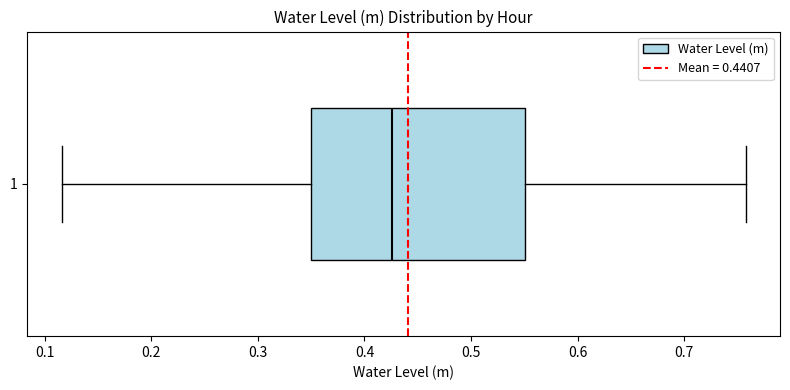

Where is the left edge of the box at y = 1 on the x-axis? The values are not printed on the chart, so give them approximately, as read against the axis.

0.35